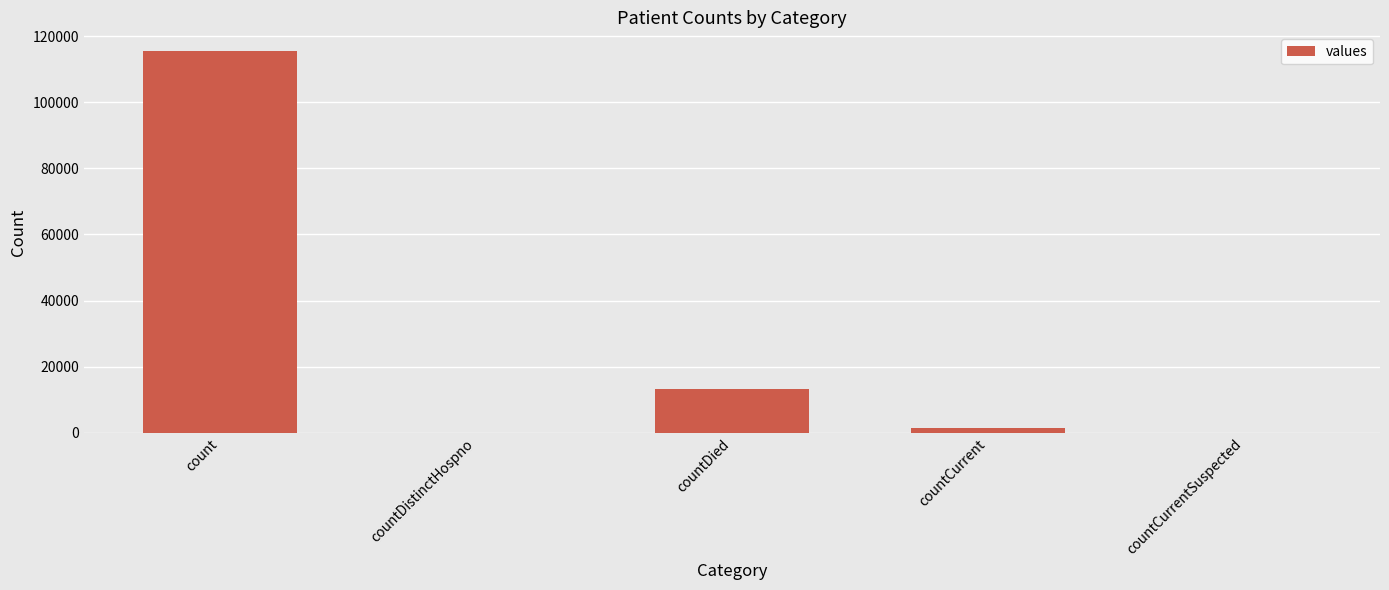

What is the maximum value shown in the chart?

115379